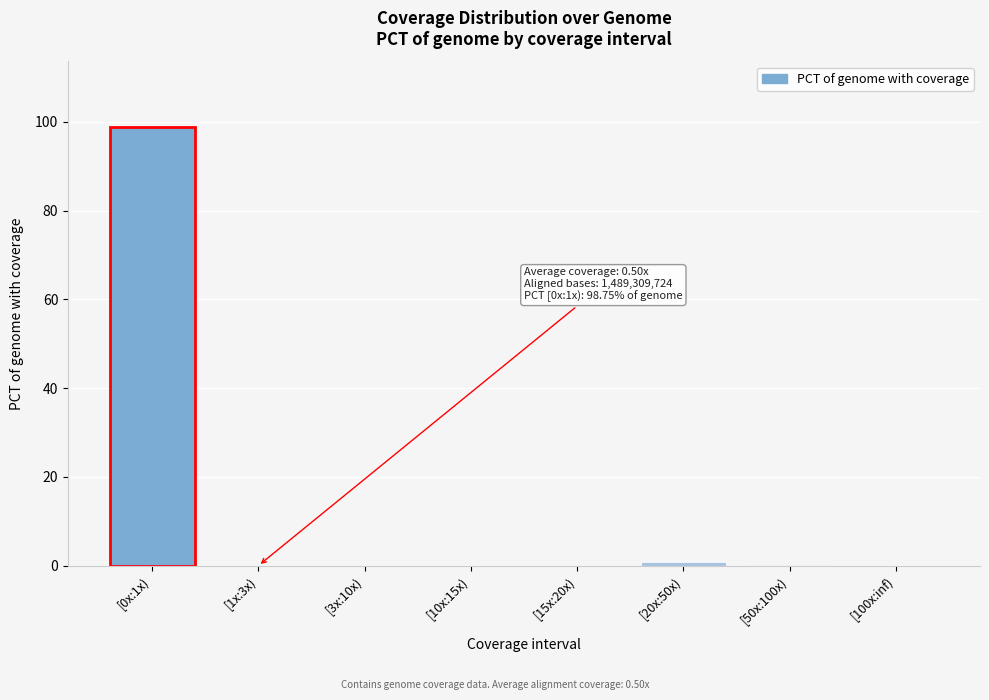

What is the sum of all values?

100.0